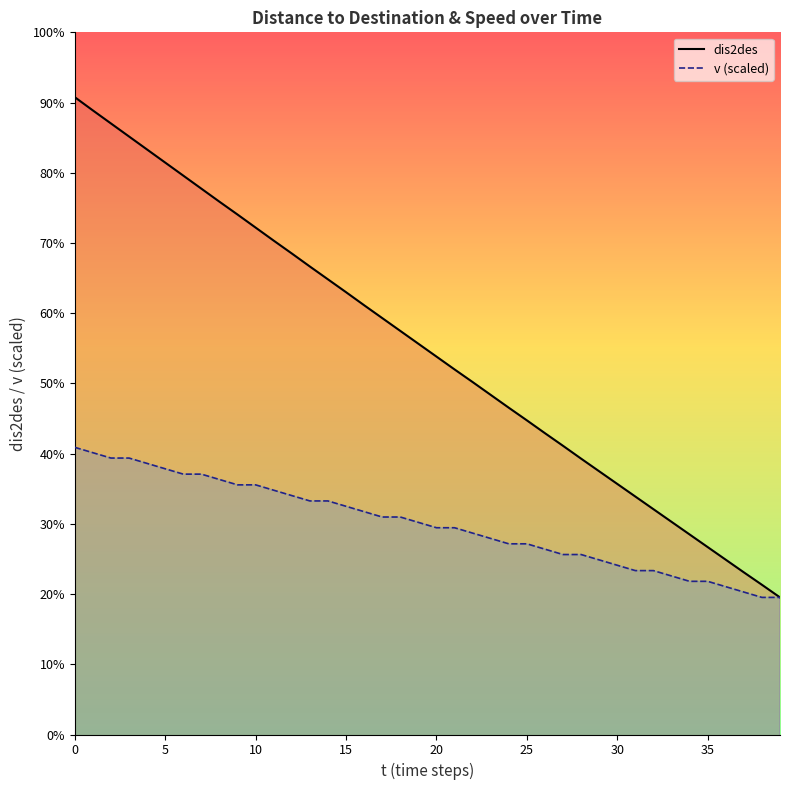

Which category has the lowest value across all series?

39